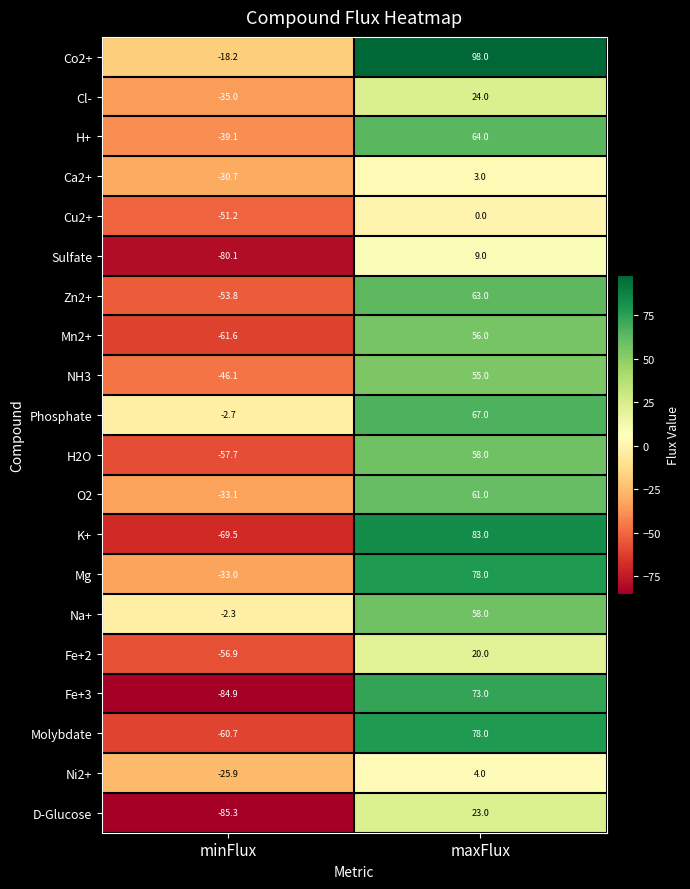

Which series has the widest spread of values?

Fe+3